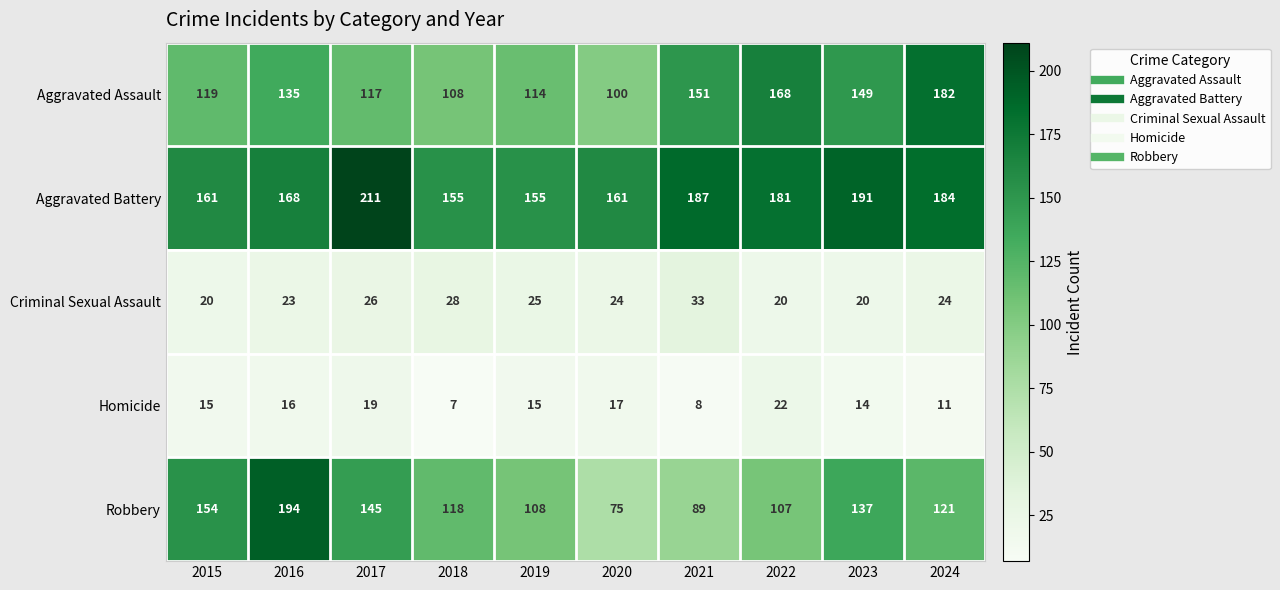

What is the sum of all Criminal Sexual Assault values?

243